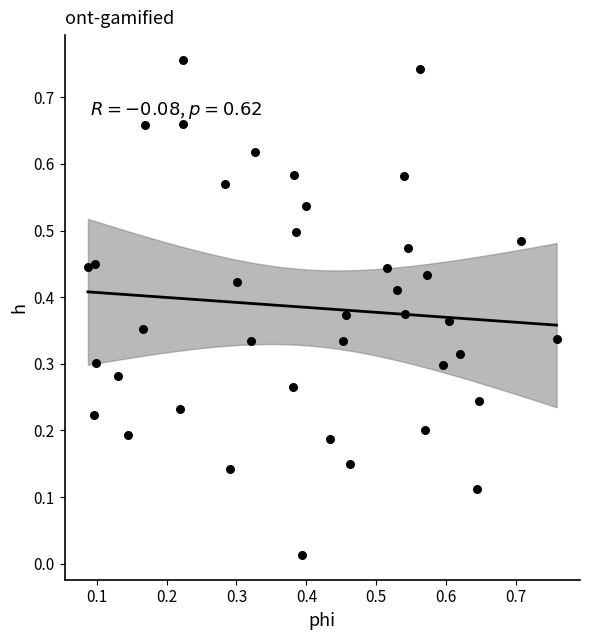

Count the number of points in this scatter plot.

40